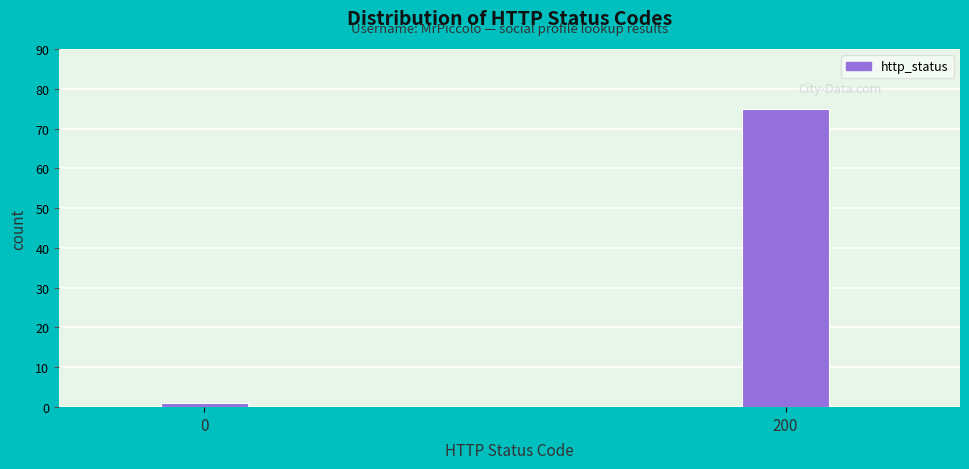

Reading left to right, transcribe all the data shown in this chart.

0=1	200=75